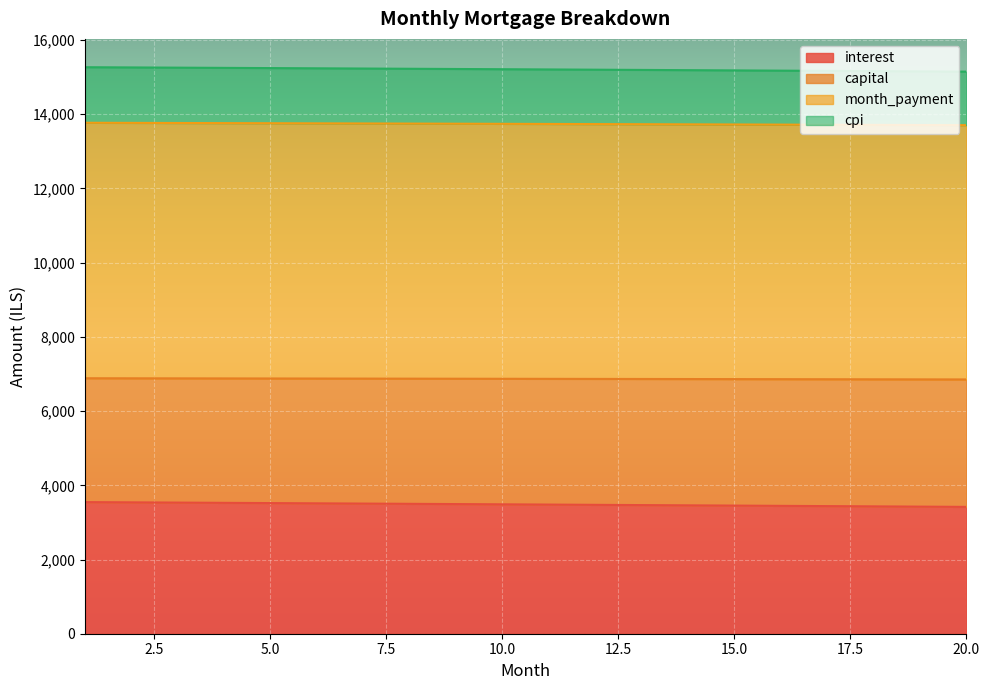

Does the chart display data point markers on the line(s)?

No